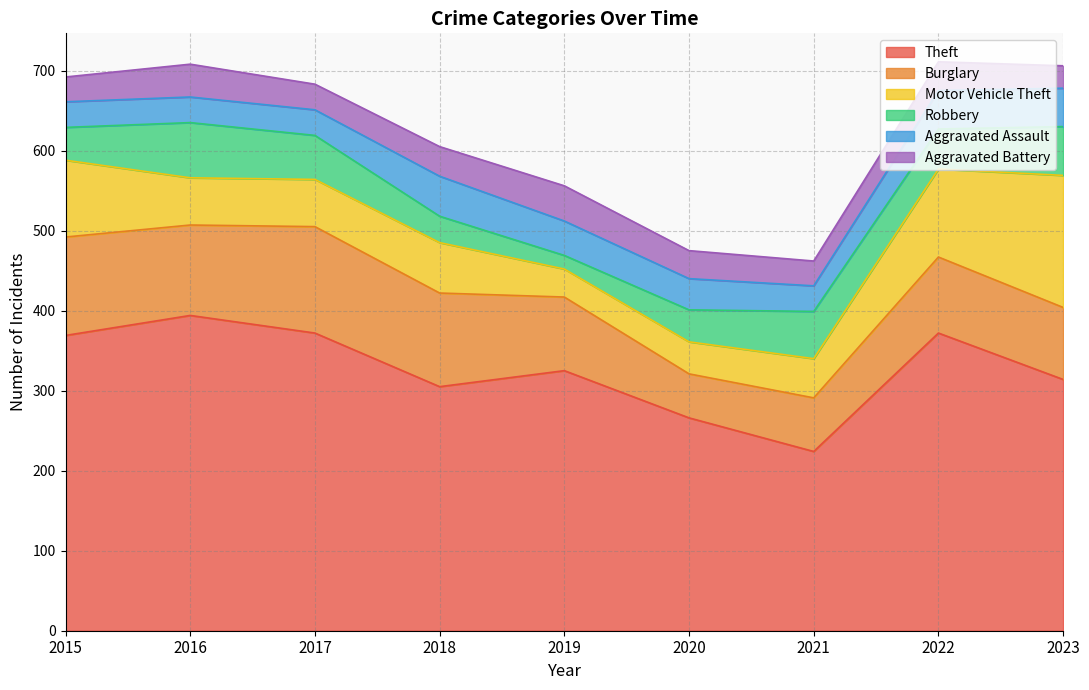

At which category does Robbery reach its first local peak?

2016